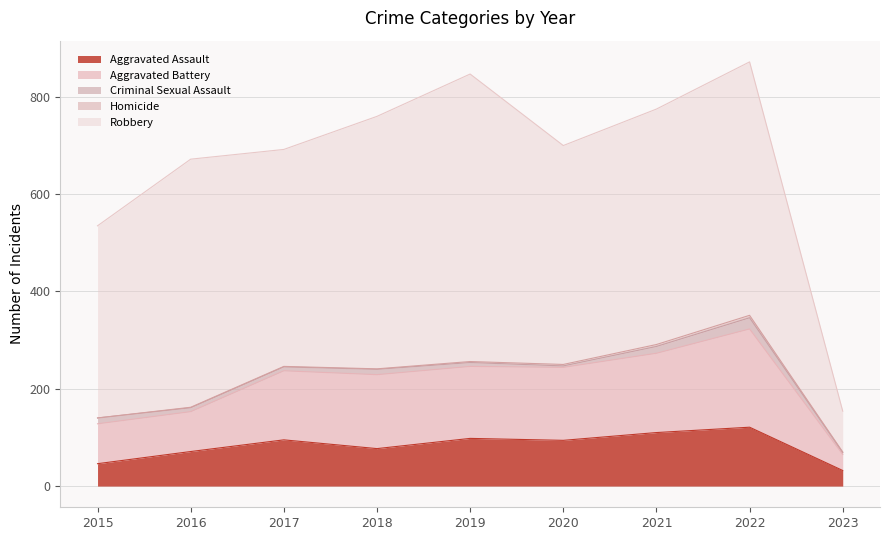

Where is the first local maximum for Criminal Sexual Assault?

2018